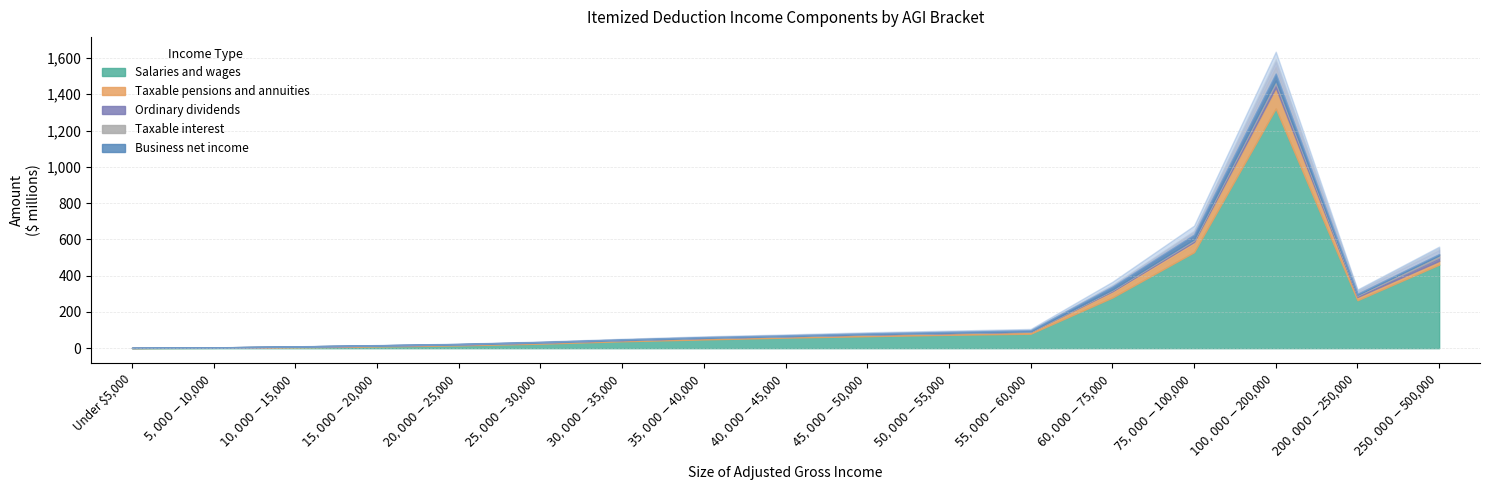

Is it true that Salaries and wages equals 24957990 at $25,000-$30,000?

True